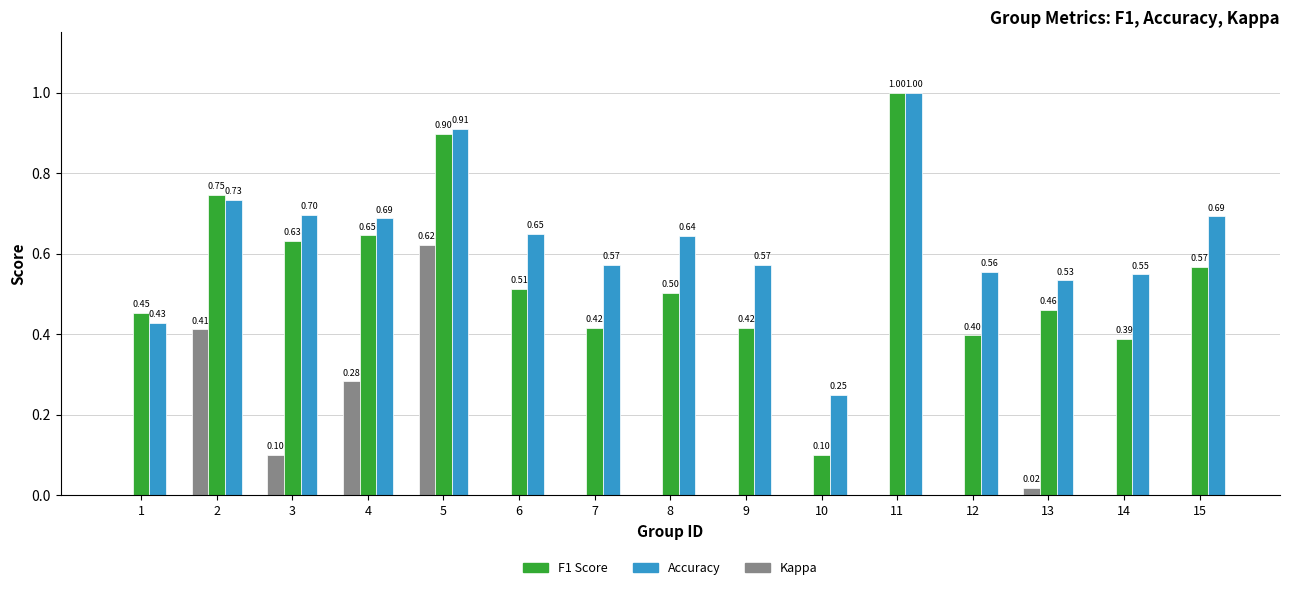

What is the total value across all series at 3?

1.4